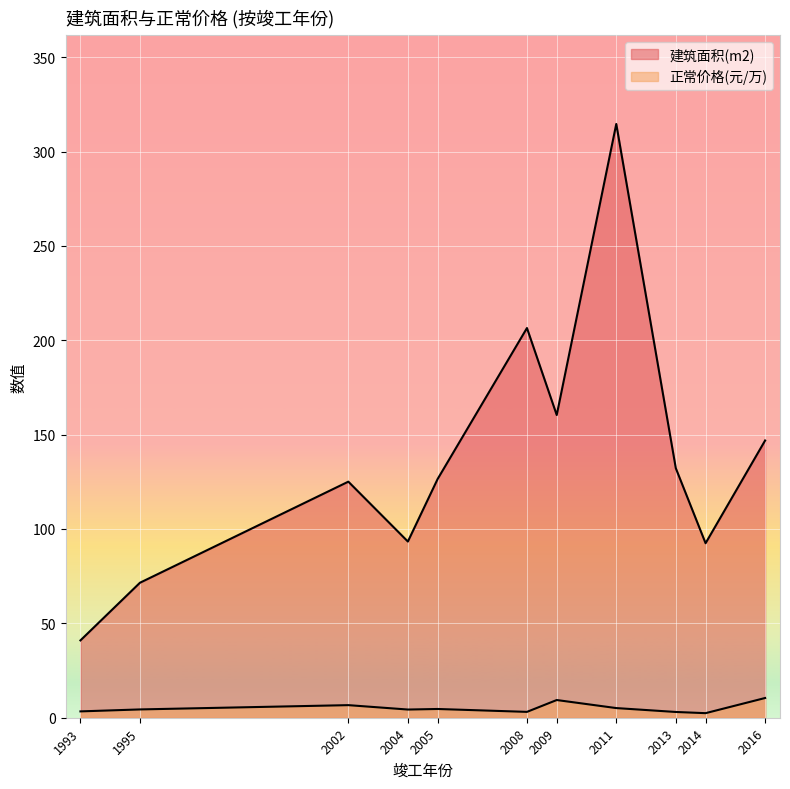

Which category has the highest value across all series?

2011